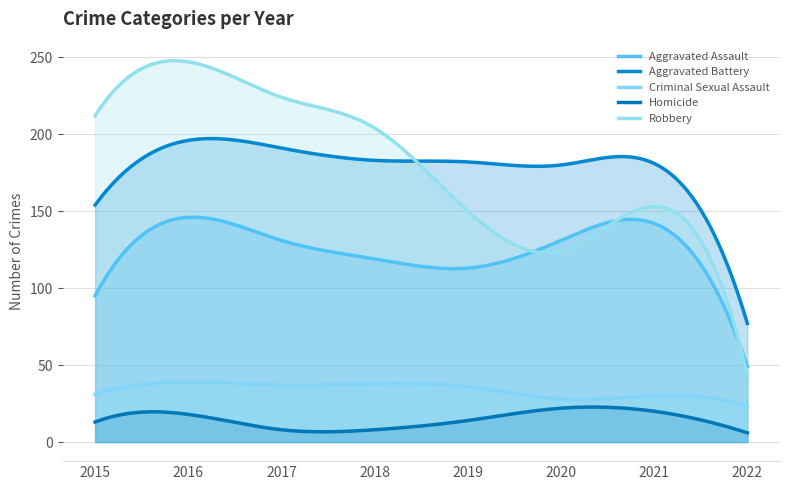

What is the sum of all Aggravated Assault values?

37600.6